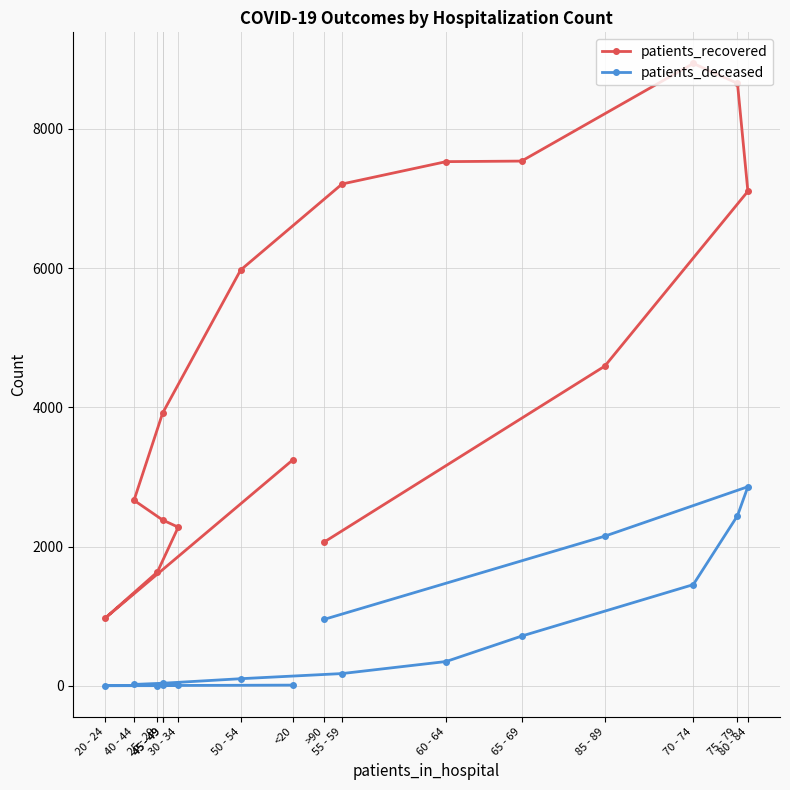

How many interior local peaks does the patients_recovered series have?

1